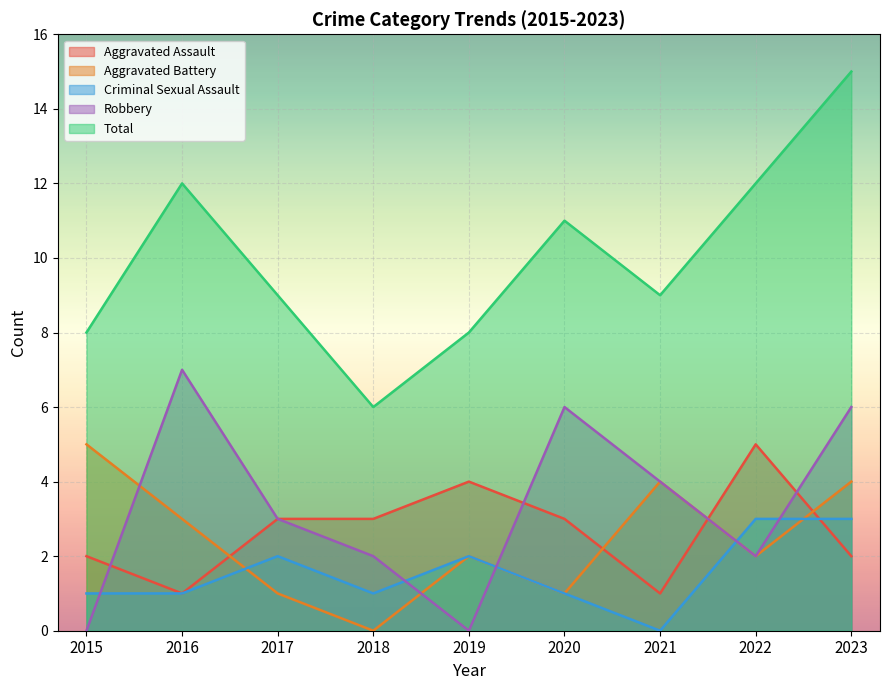

Which series has the widest spread of values?

Total